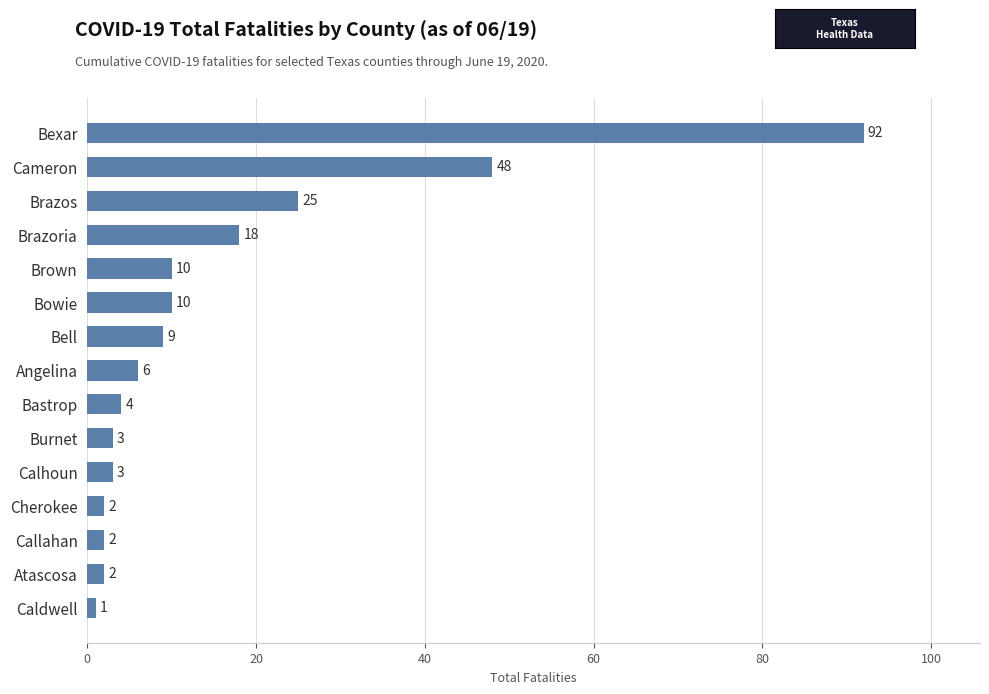

How many values are below 6?

7